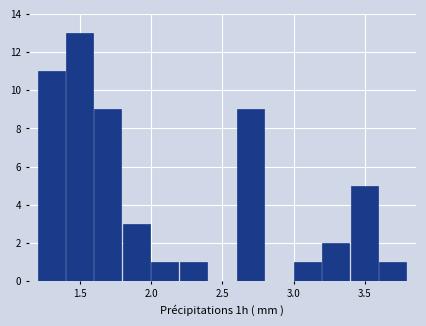

What is the height of the bar covering 1.2 to 1.4 on the x-axis? The values are not printed on the chart, so give them approximately, as read against the axis.

11